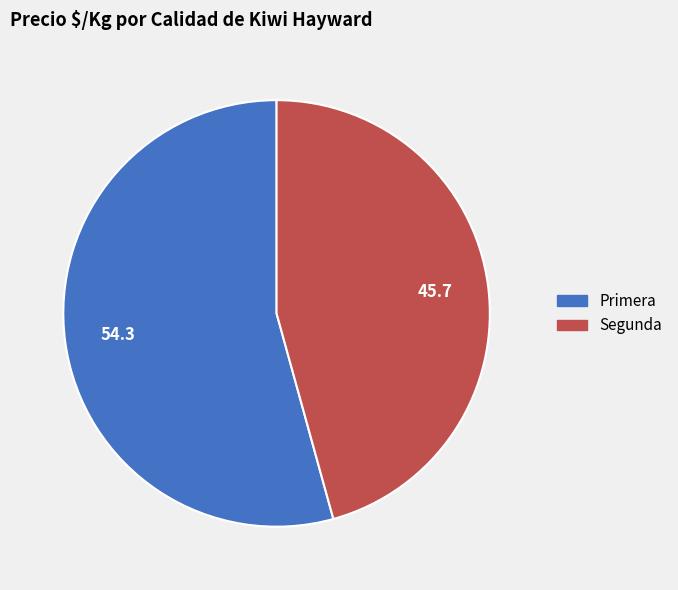

Between Primera and Segunda, which is larger?

Primera